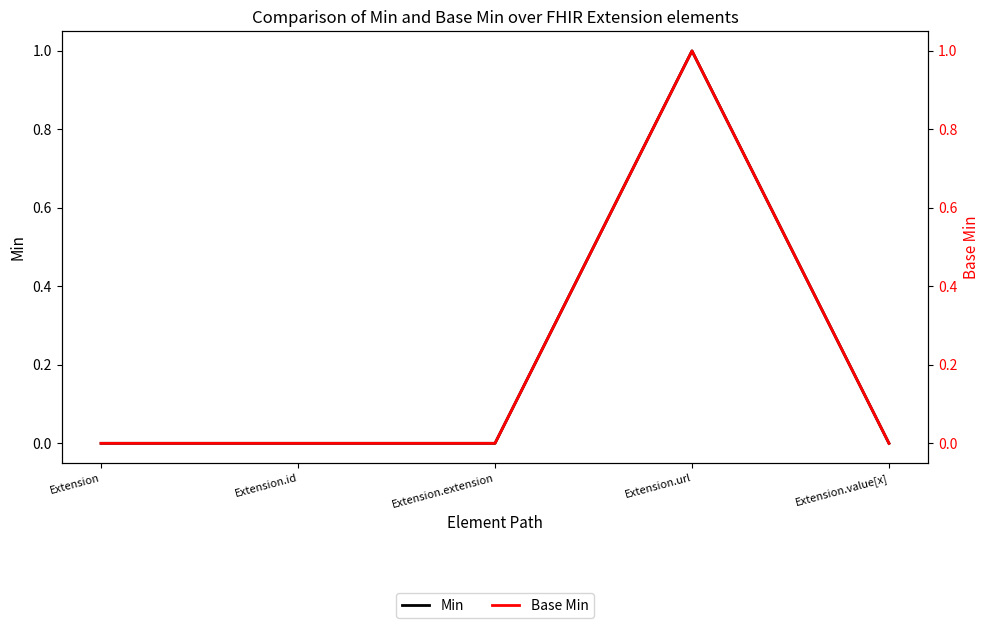

Which series has the largest total across all categories?

Min